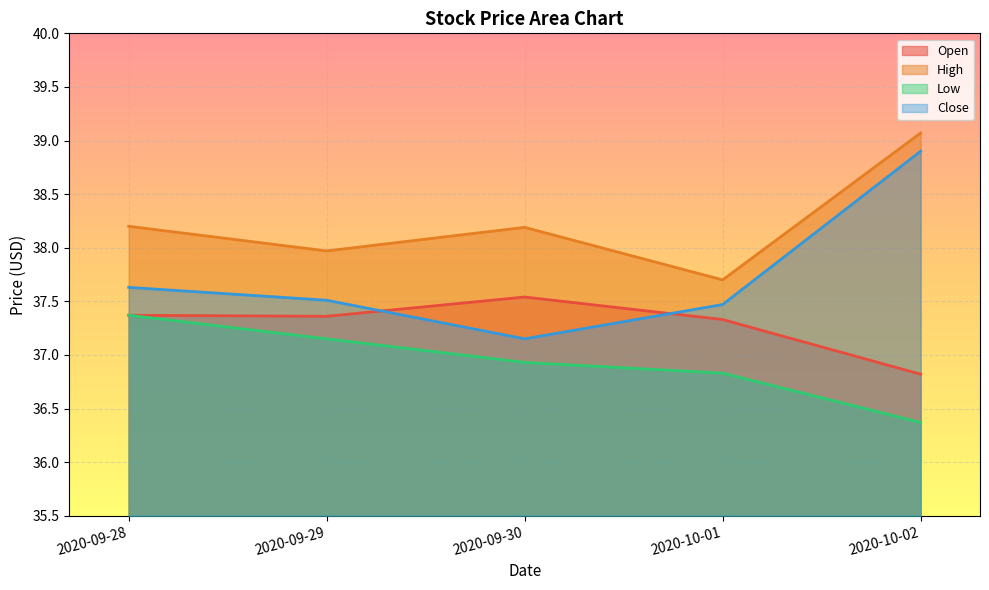

How many lines are shown in the chart?

4